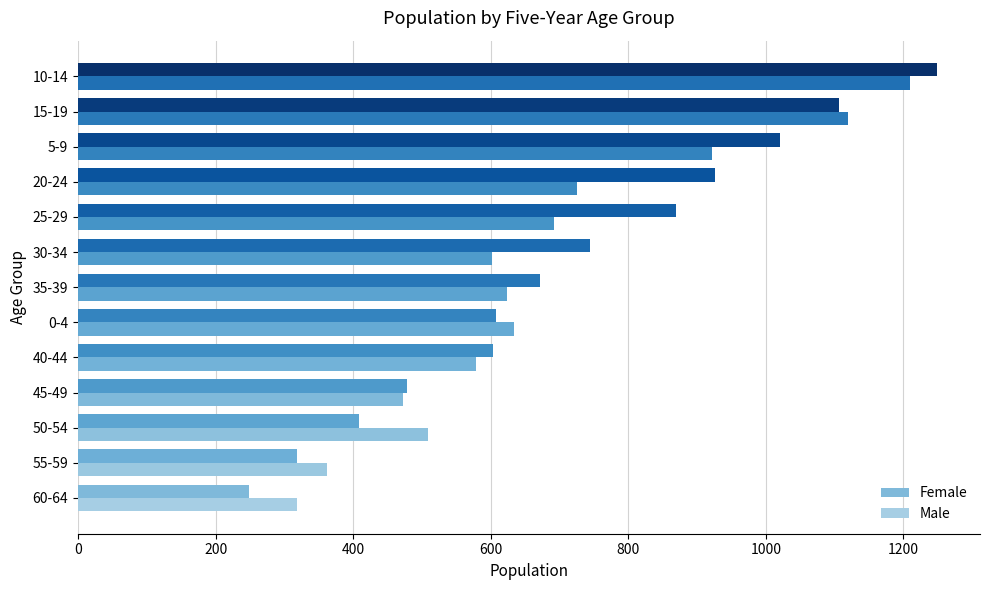

At how many categories does at least one series exceed 1135?

1